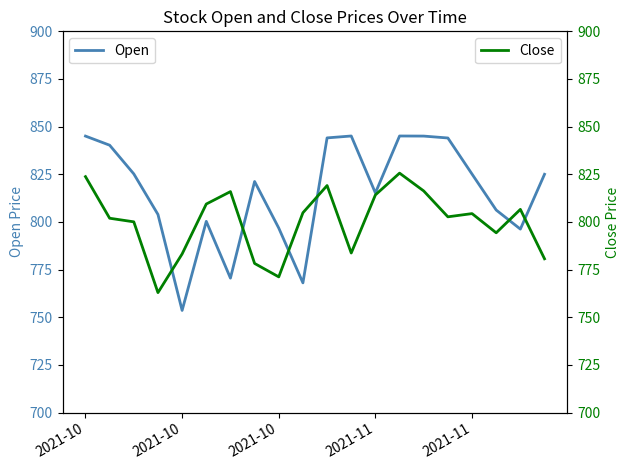

At how many categories does at least one series exceed 822?

10